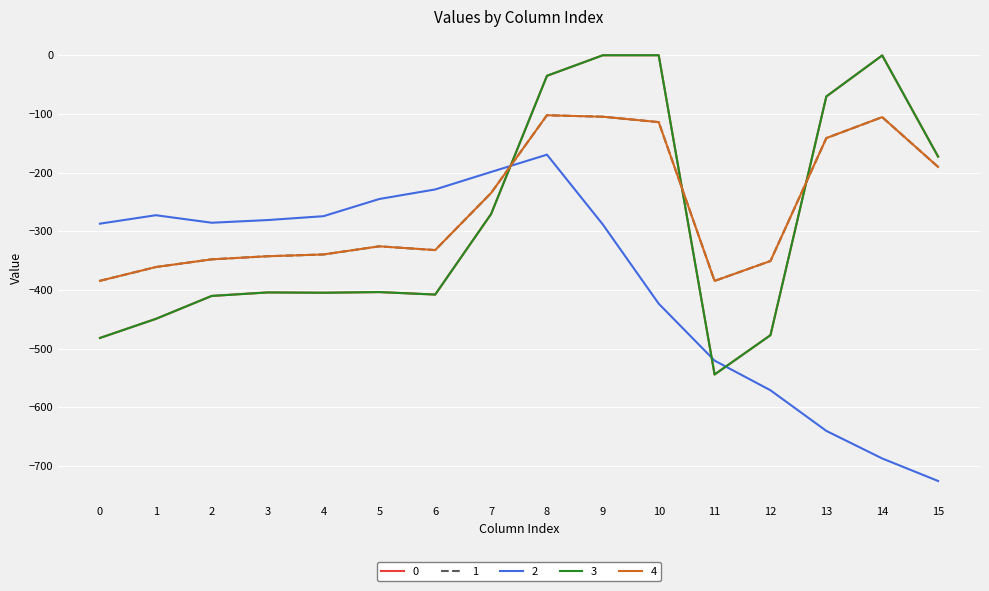

What is the difference between the 2 values at 2 and 8?

116.1